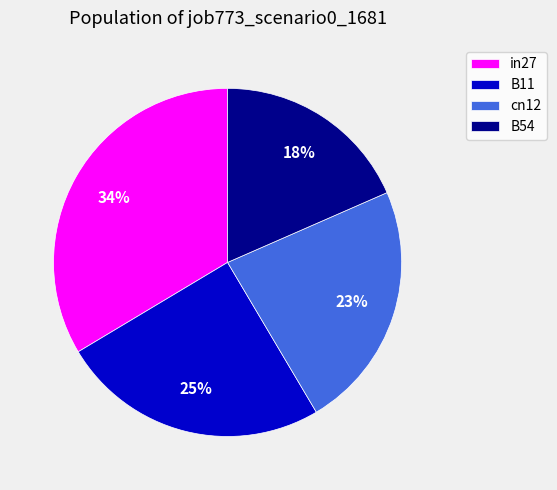

Is the sum of B54 and cn12 greater than half?

No